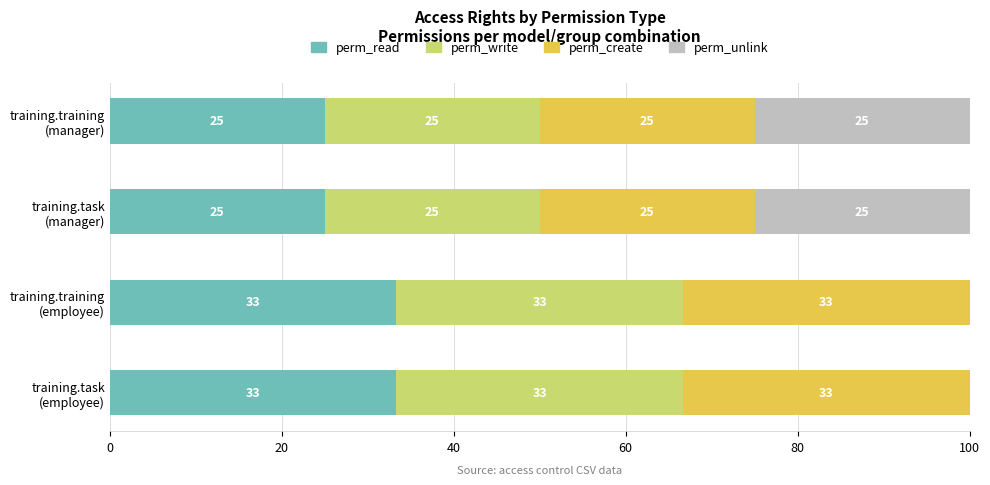

What is the maximum value for perm_read?

33.3